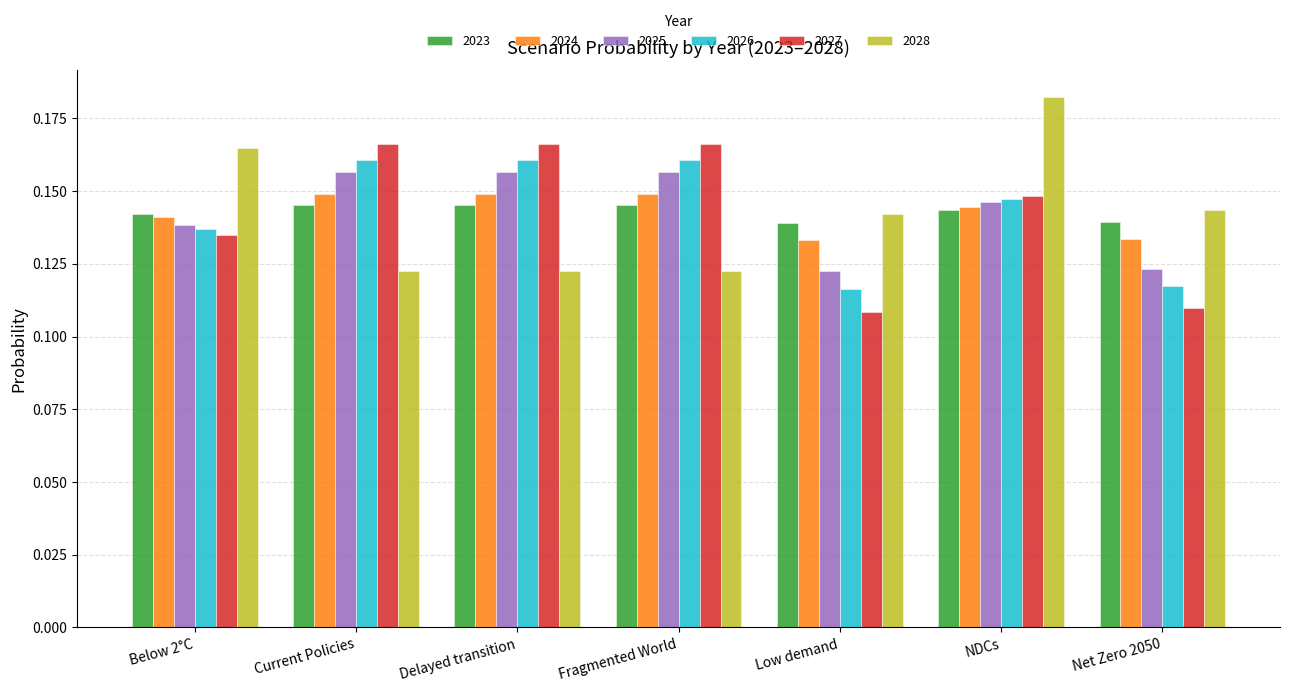

The value of 2028 at Fragmented World is 0.2. True or false?

False